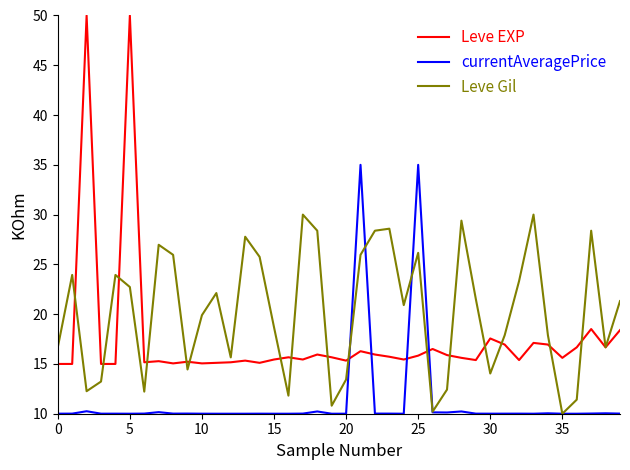

Does the chart have visible grid lines?

No